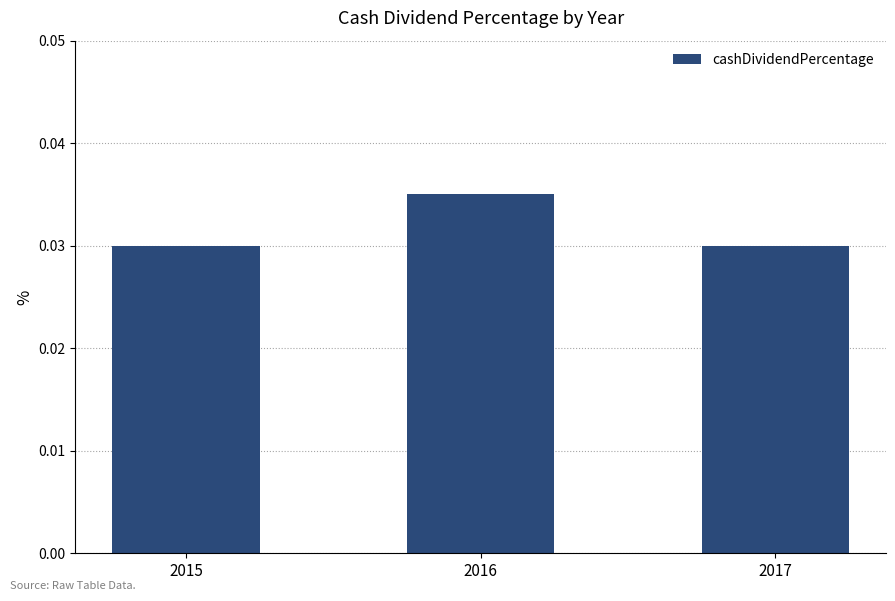

How many categories are shown in the chart?

3